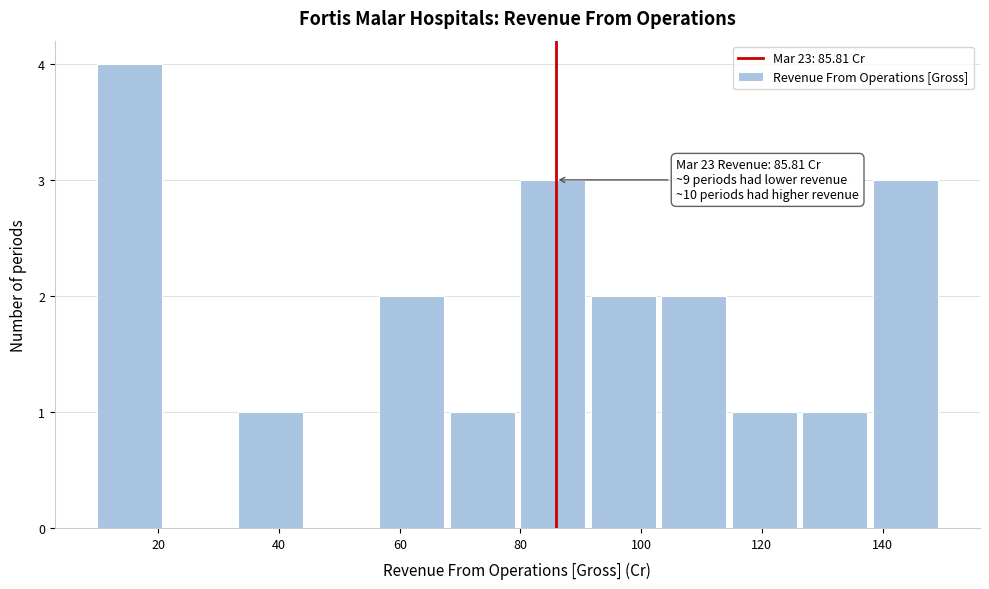

Over which range of the x-axis is the bar tallest?

10 to 22